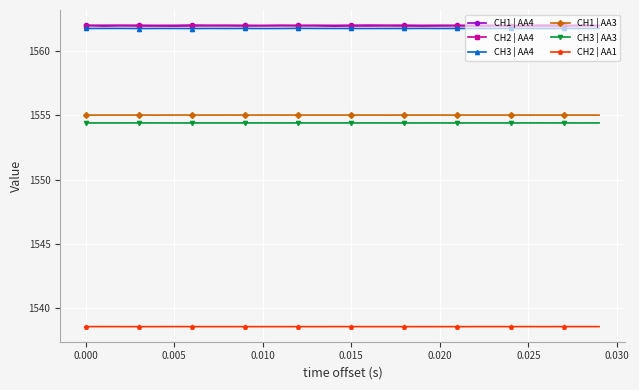

What are all the series names shown in the legend?

CH1 | AA4, CH2 | AA4, CH3 | AA4, CH1 | AA3, CH3 | AA3, CH2 | AA1